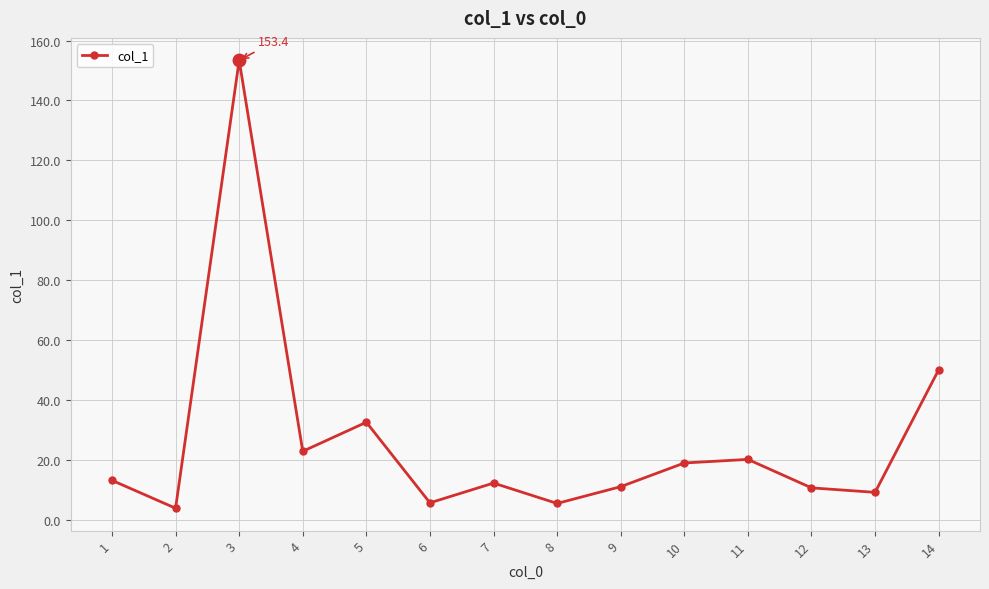

At which category does the data reach its first local peak?

3